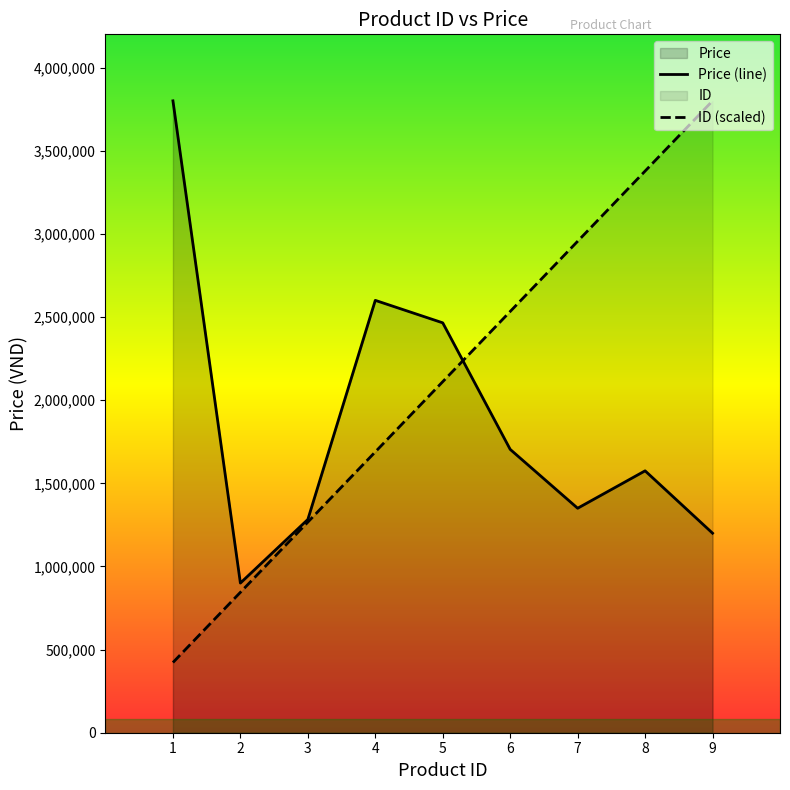

What are all the series names shown in the legend?

ID, Price